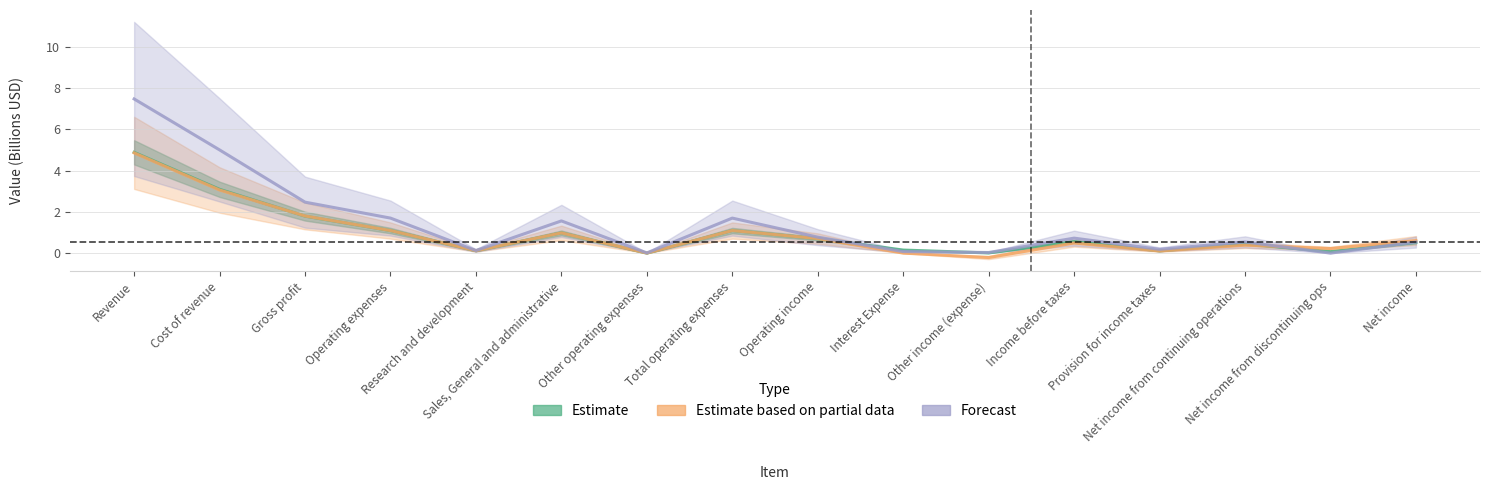

Which category has the highest value in the Forecast series?

Revenue